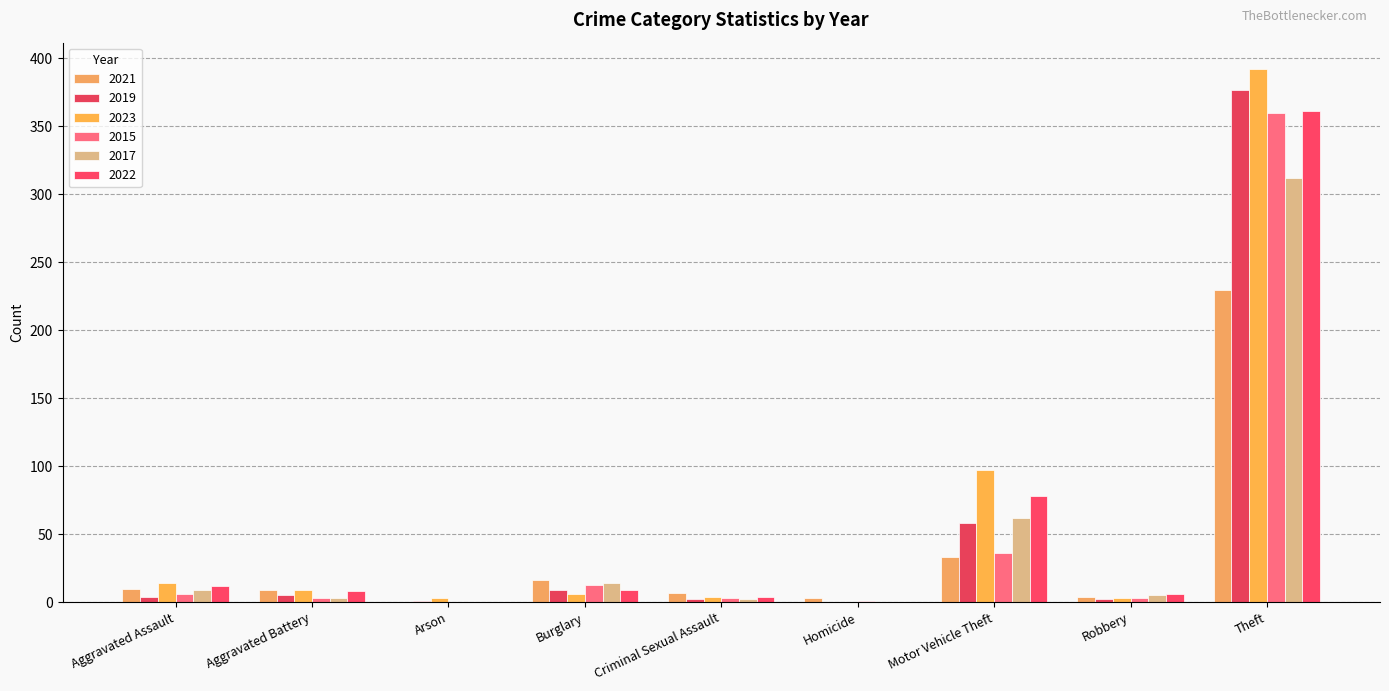

What are all the series names shown in the legend?

2021, 2019, 2023, 2015, 2017, 2022